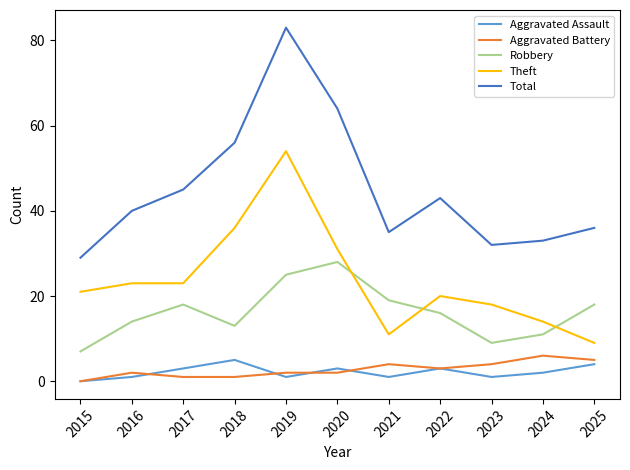

What is the difference between the highest and lowest values at 2015?

29